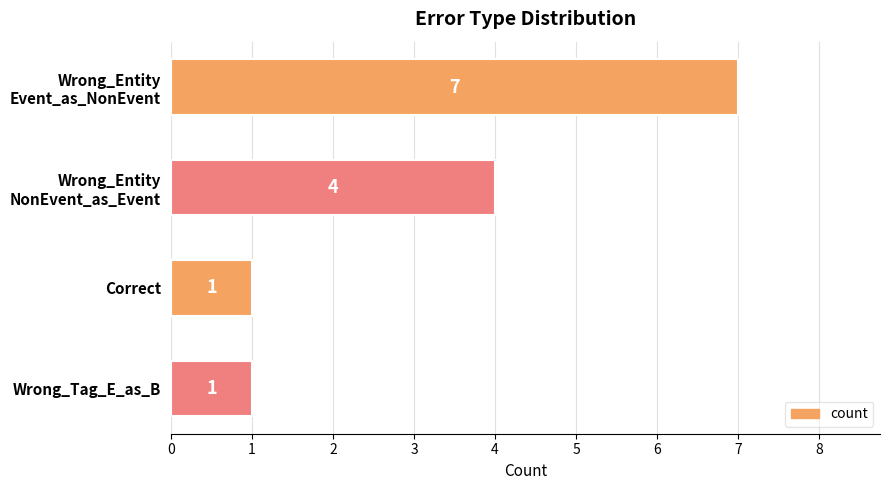

What is the label of the 3rd bar from the top?

Correct